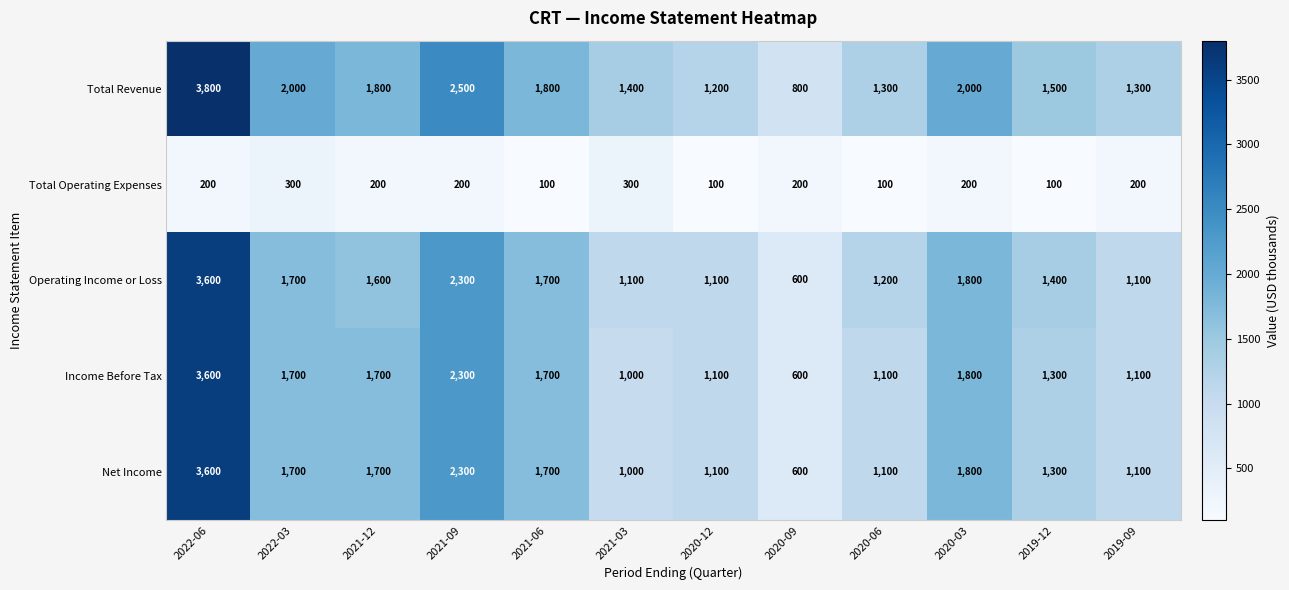

Is it true that Income Before Tax equals 833 at 2022-03?

False